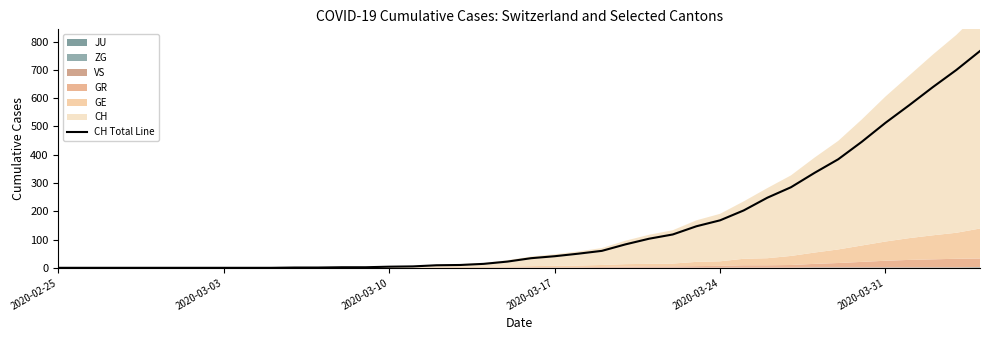

Reading left to right, transcribe all the data shown in this chart.

0	0	0	0	0	0	0	0	0	0	1	1	2	2	4	5	9	10	14	22	34	41	50	60	83	103	118	147	168	203	248	285	336	384	446	513	575	639	700	767